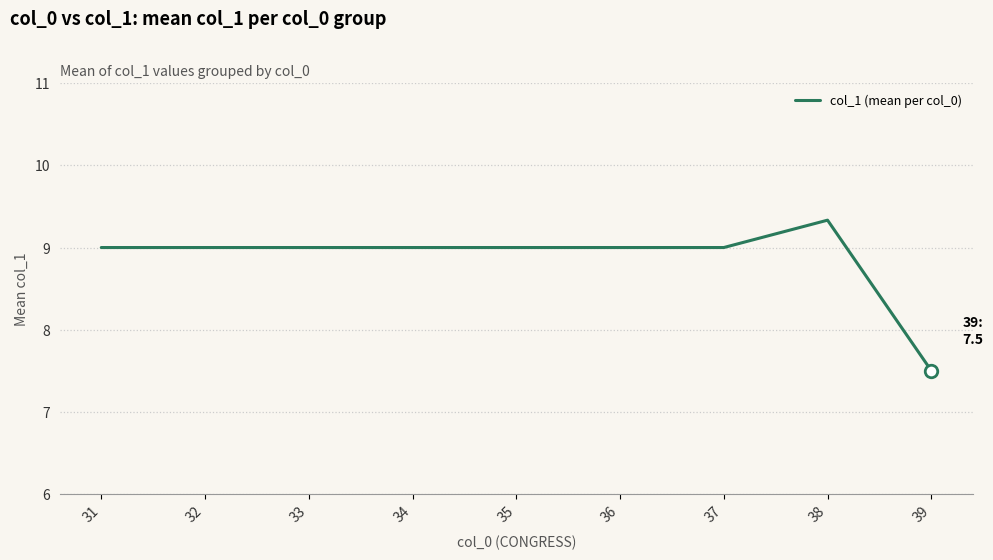

What is the change in value from 34 to 38?

+0.3